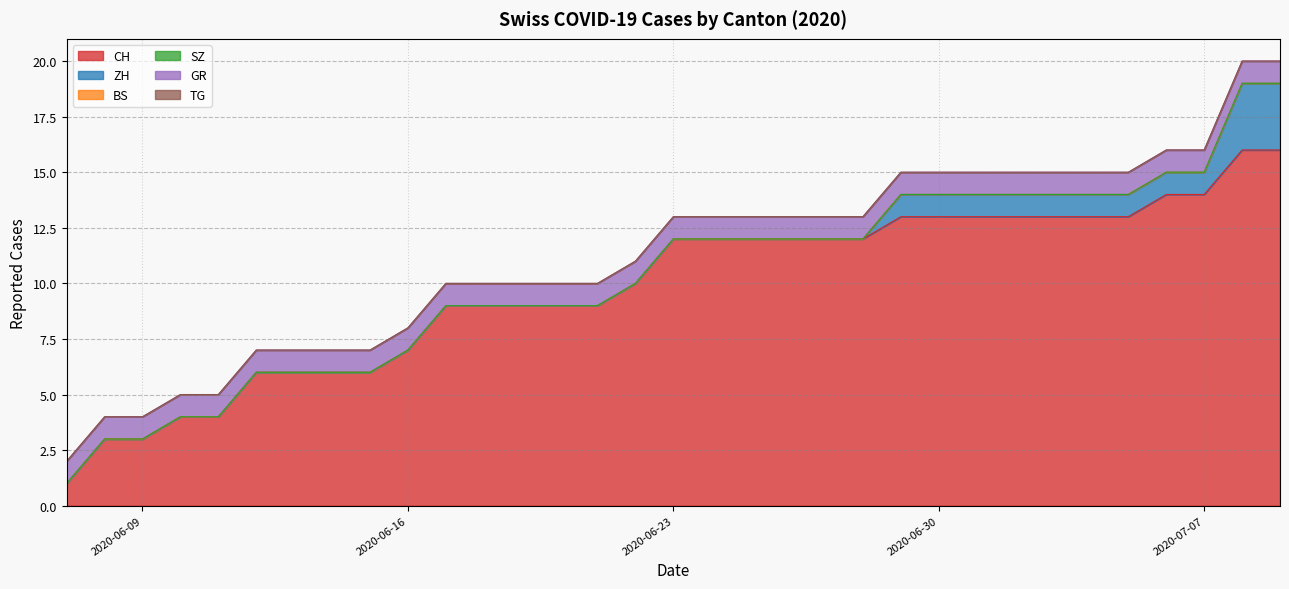

Does the chart have visible grid lines?

Yes